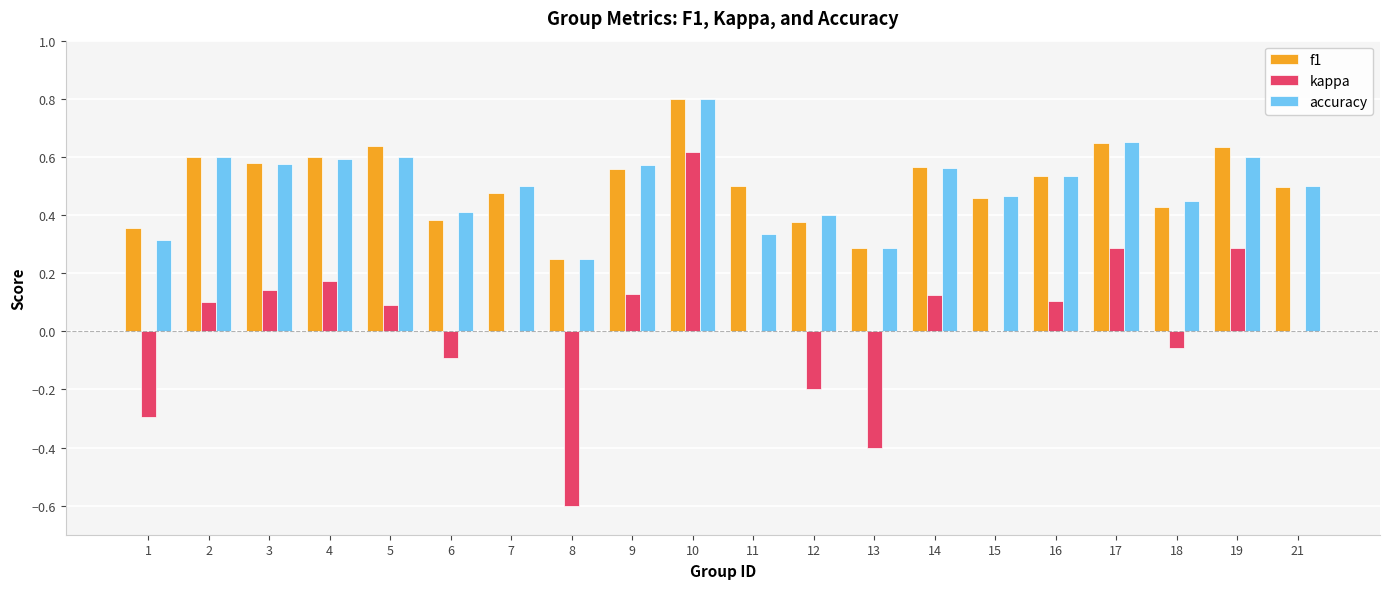

Which label corresponds to the largest value in the chart?

10